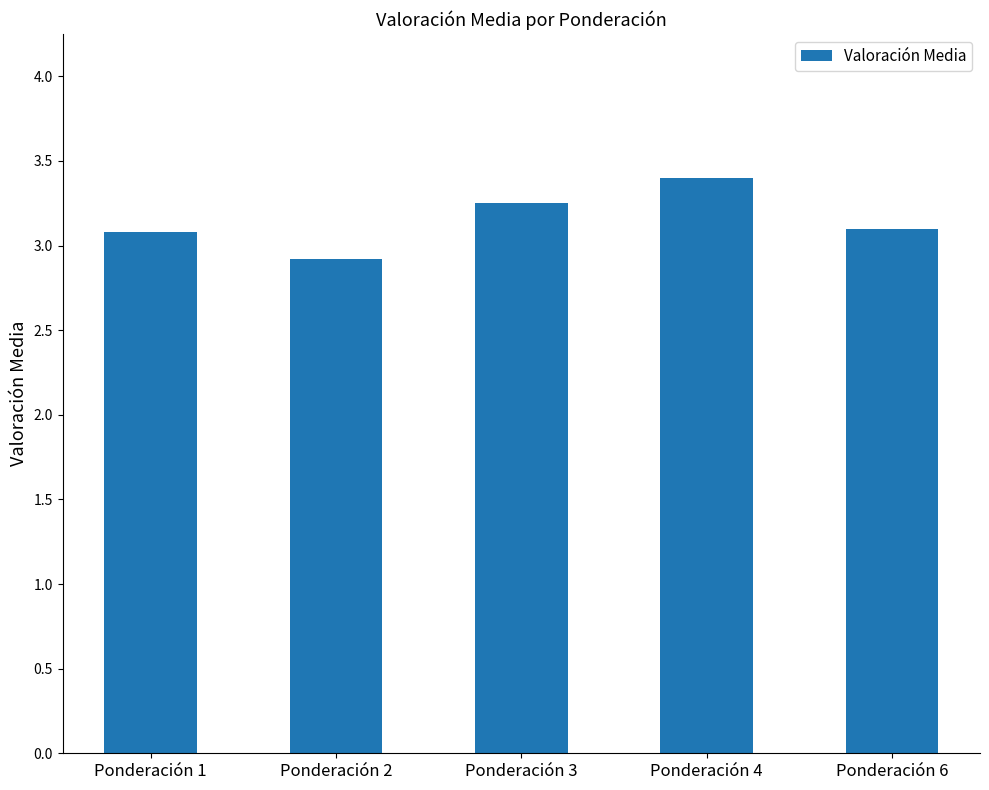

Which has a higher value, Ponderación 2 or Ponderación 1?

Ponderación 1